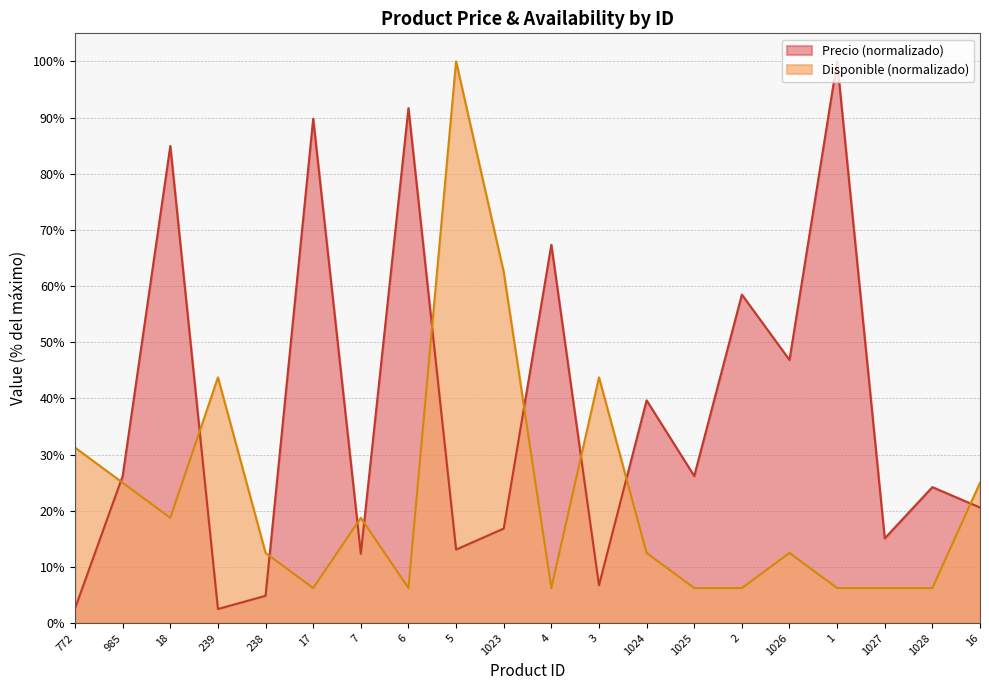

Reading right to left, list all the values displayed in this chart.

Precio: 20.6	24.2	15.1	100.0	46.9	58.5	26.2	39.7	6.7	67.4	16.8	13.1	91.7	12.3	89.8	4.9	2.5	84.9	26.2	2.6
Disponible: 25.0	6.2	6.2	6.2	12.5	6.2	6.2	12.5	43.8	6.2	62.5	100.0	6.2	18.8	6.2	12.5	43.8	18.8	25.0	31.2